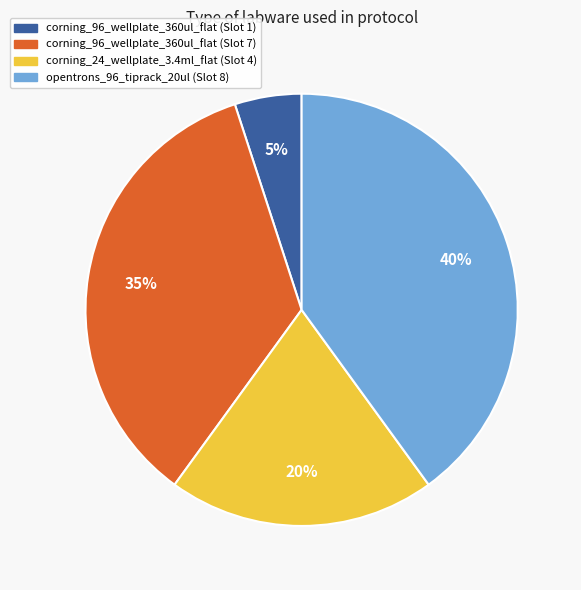

Does corning_96_wellplate_360ul_flat (Slot 1) account for over 50% of the chart?

No